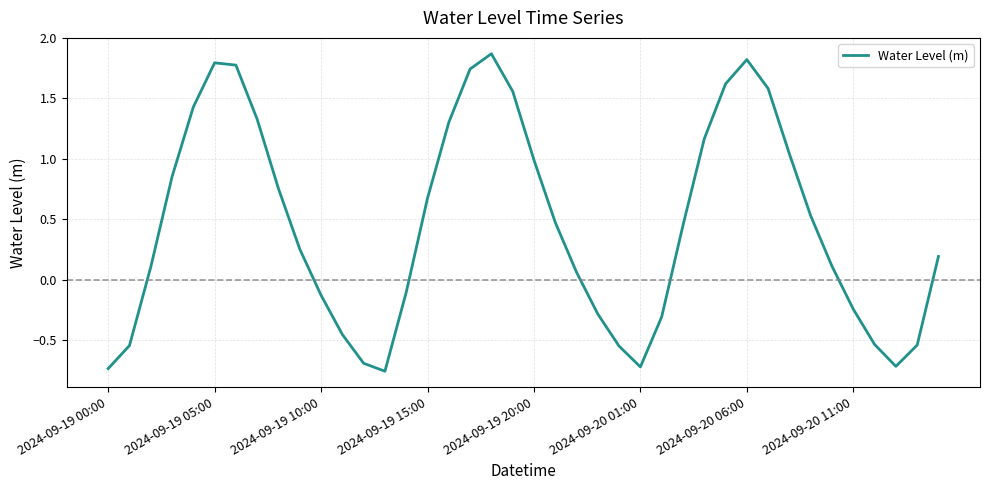

What is the difference between the maximum and minimum values?

2.6